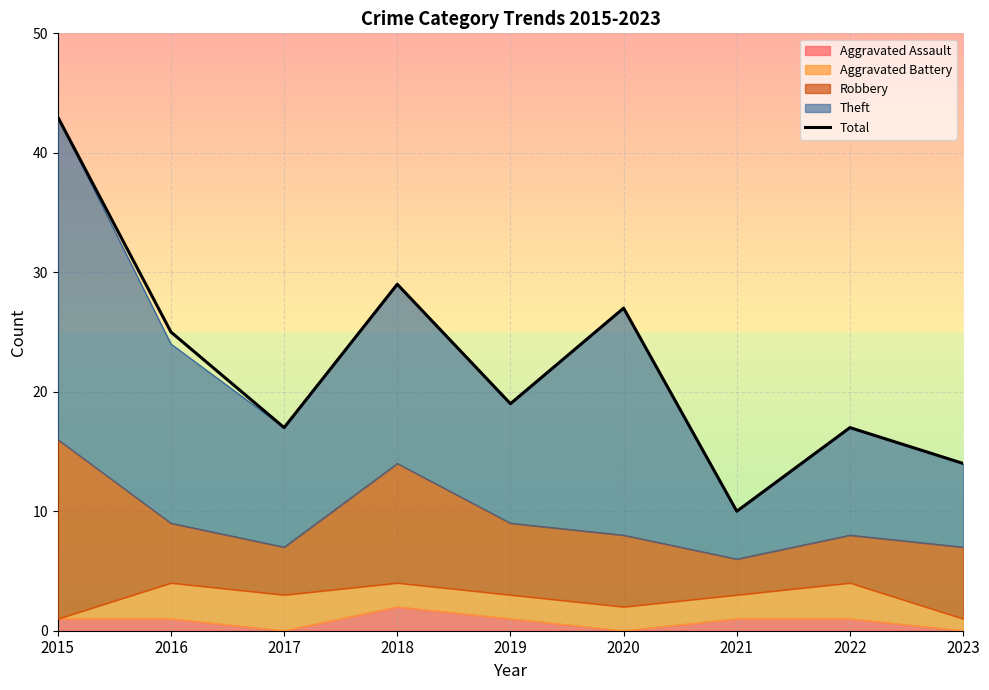

What is the ratio of the value at 2019 to the value at 2015?

0.4